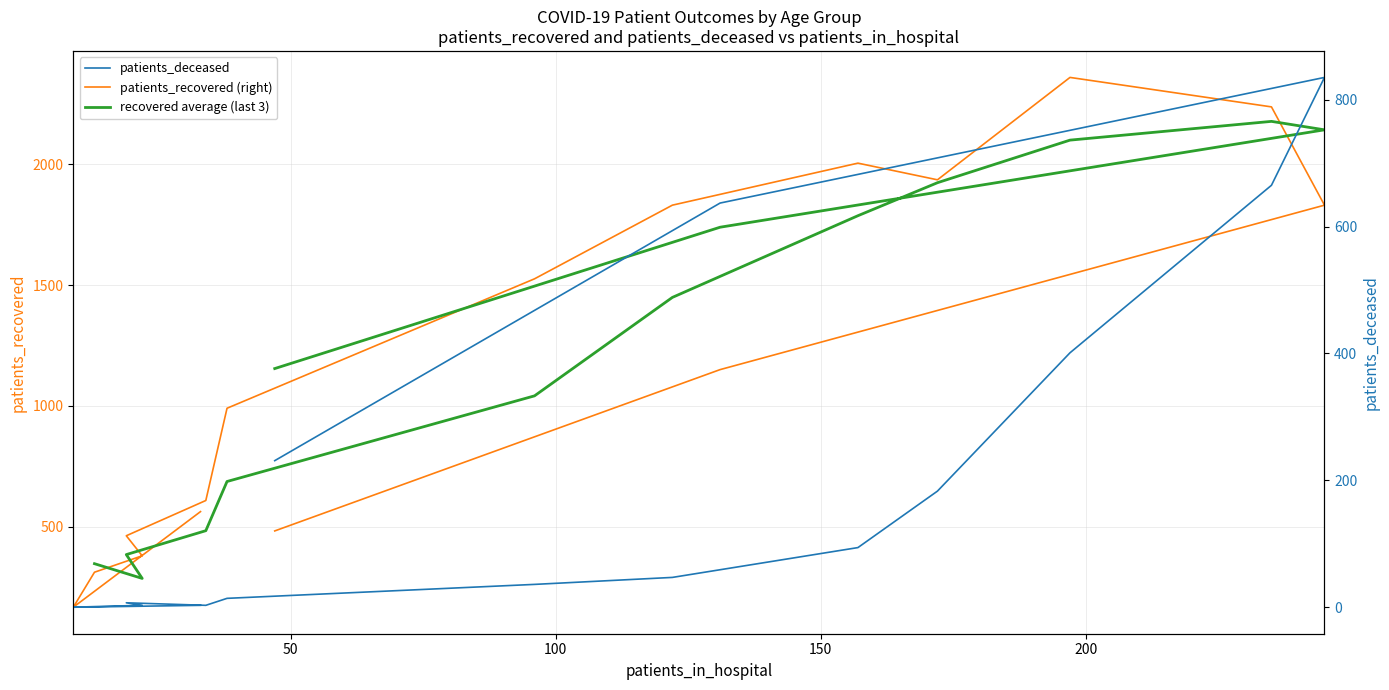

What is the value of the patients_deceased point at the 4th from the left?

3